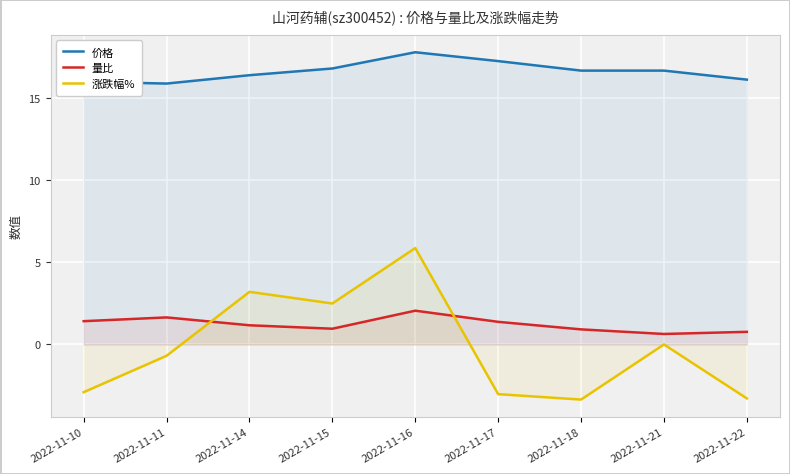

The 涨跌幅% series shows 1.2 at 2022-11-15. True or false?

False